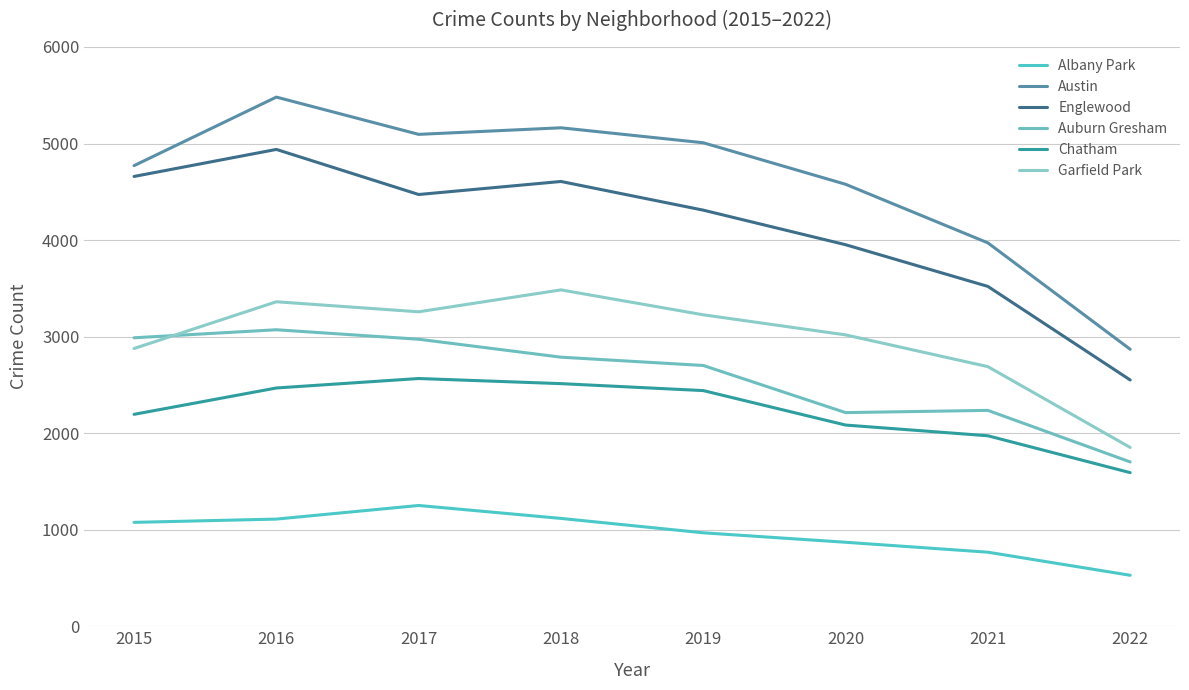

What is the smallest value displayed?

528